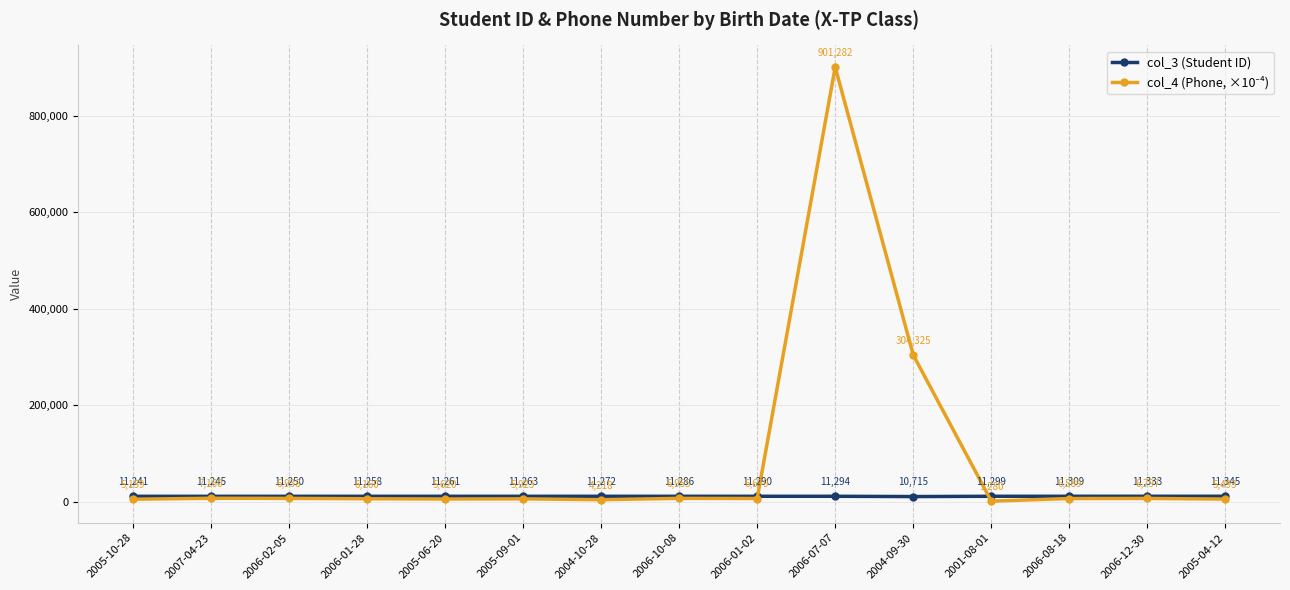

At which label does col_3 (Student ID) reach its peak?

2005-04-12